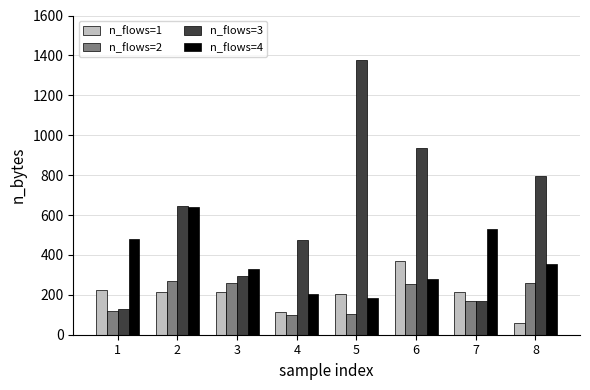

How many data points in n_flows=3 are less than 646?

4